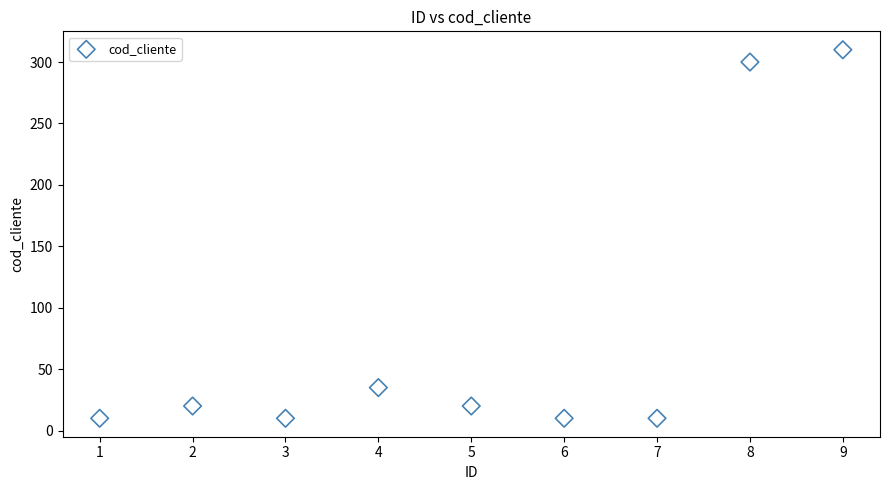

What Y value in the scatter plot is closest to 160?

35